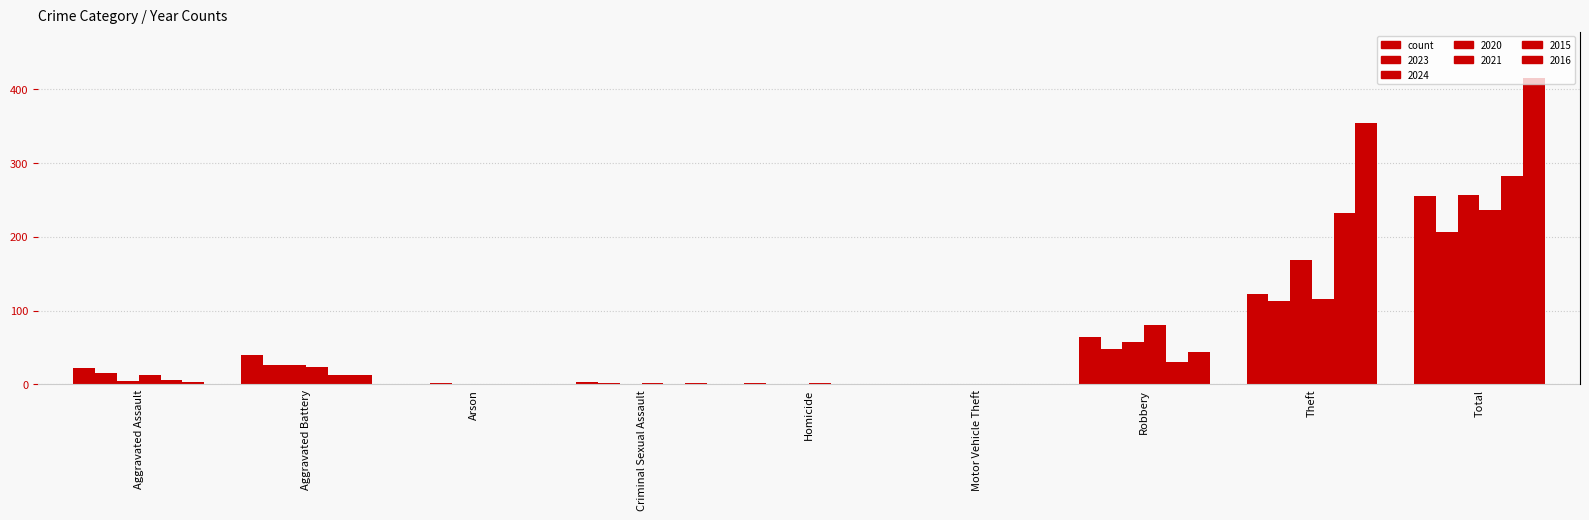

Reading left to right, transcribe all the data shown in this chart.

2023: 22	40	0	3	2	0	64	122	255
2024: 15	26	2	2	0	1	48	113	206
2020: 4	26	1	0	1	0	57	168	257
2021: 13	23	0	2	2	0	80	116	236
2015: 6	13	0	0	0	0	30	233	282
2016: 3	13	0	2	0	0	44	354	416